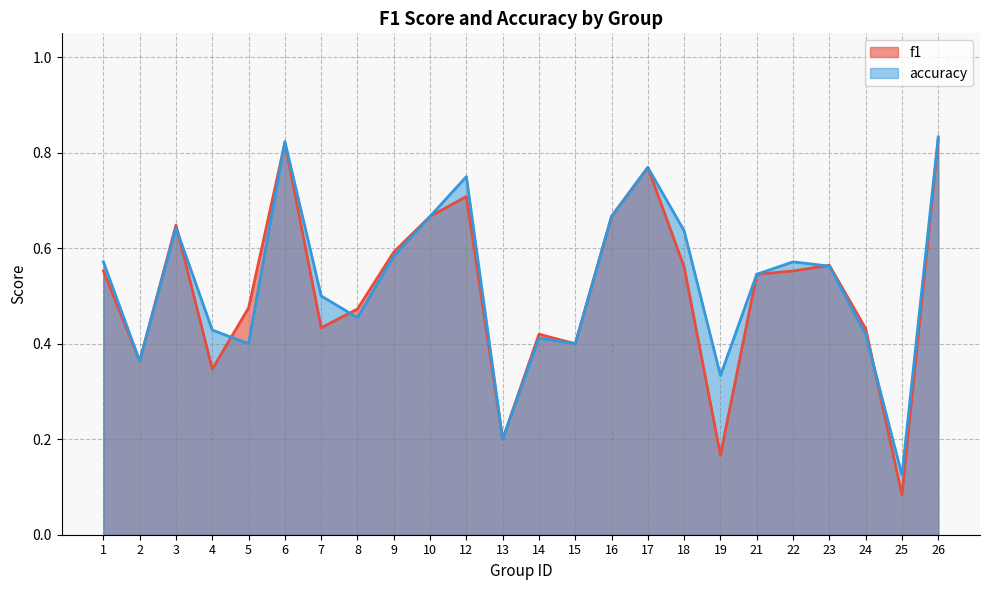

Which series has the largest range (max minus min)?

f1